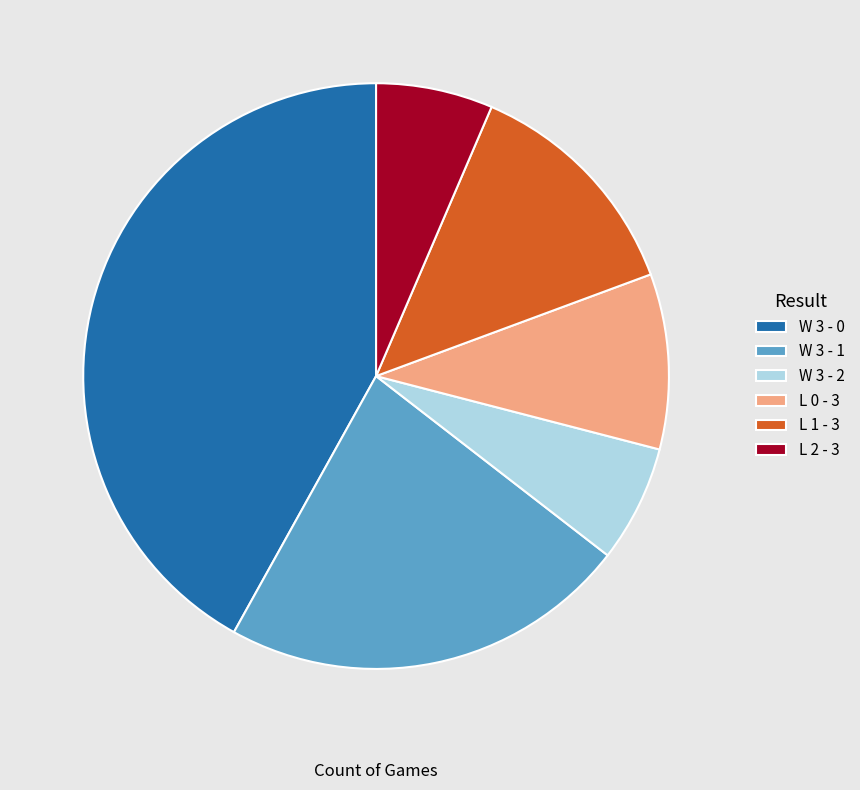

Between W 3 - 1 and W 3 - 2, which is larger?

W 3 - 1